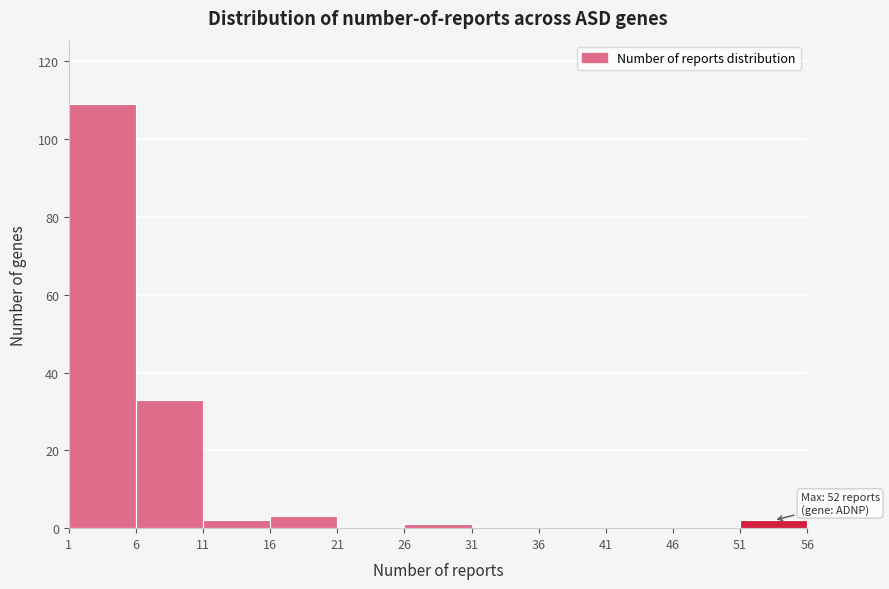

Over which range of the x-axis is the bar tallest?

1 to 6